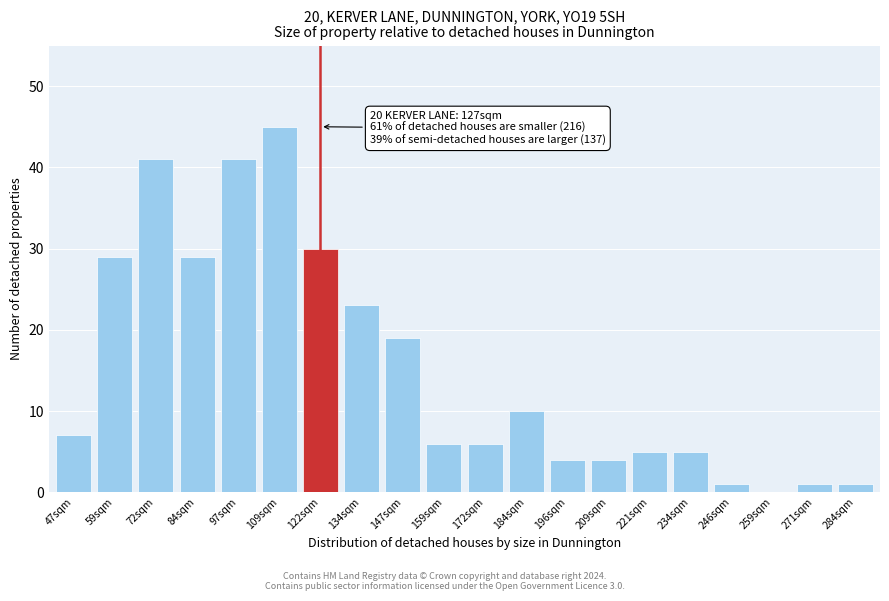

Reading left to right, transcribe all the data shown in this chart.

47sqm=7	59sqm=29	72sqm=41	84sqm=29	97sqm=41	109sqm=45	122sqm=30	134sqm=23	147sqm=19	159sqm=6	172sqm=6	184sqm=10	196sqm=4	209sqm=4	221sqm=5	234sqm=5	246sqm=1	259sqm=0	271sqm=1	284sqm=1